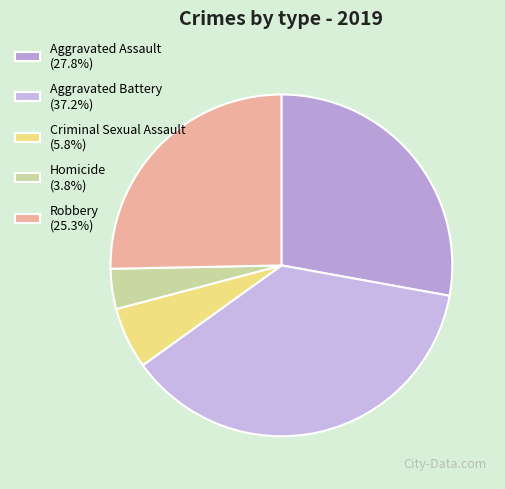

Which category has the smallest portion of the pie?

Homicide